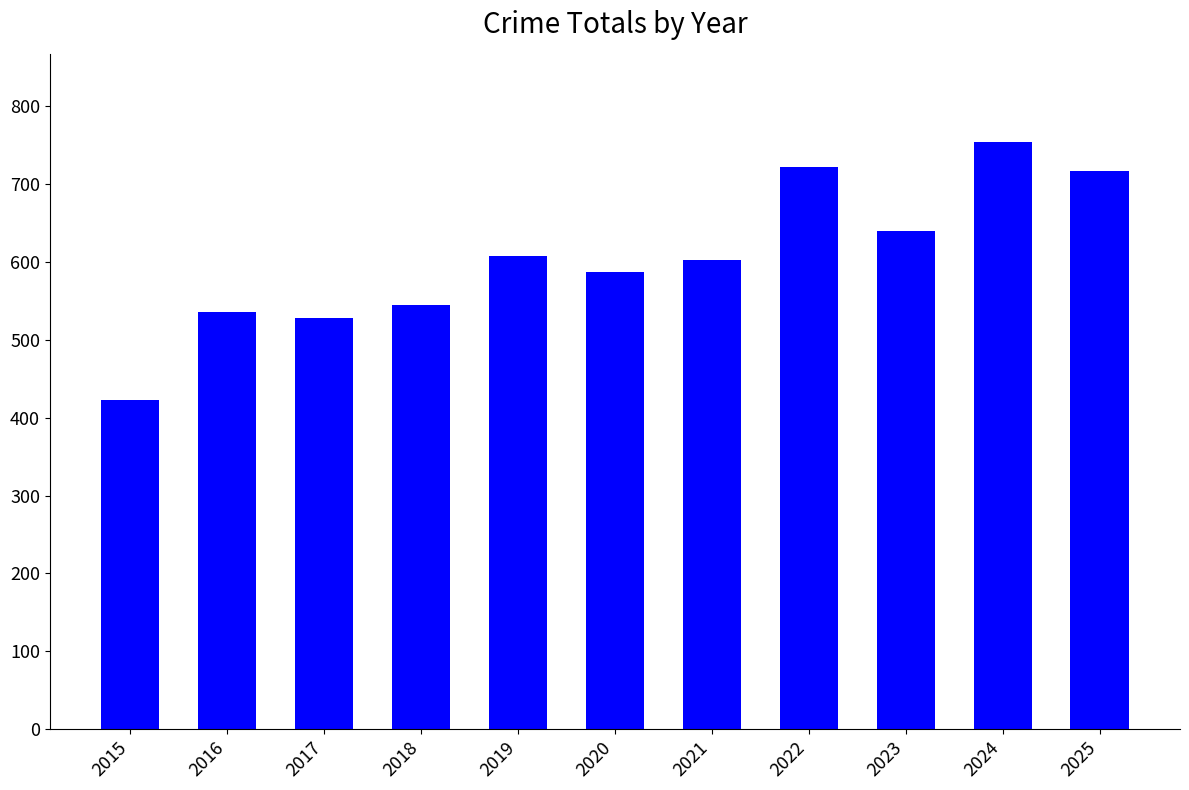

Is it true that the value at 2021 is 602?

True